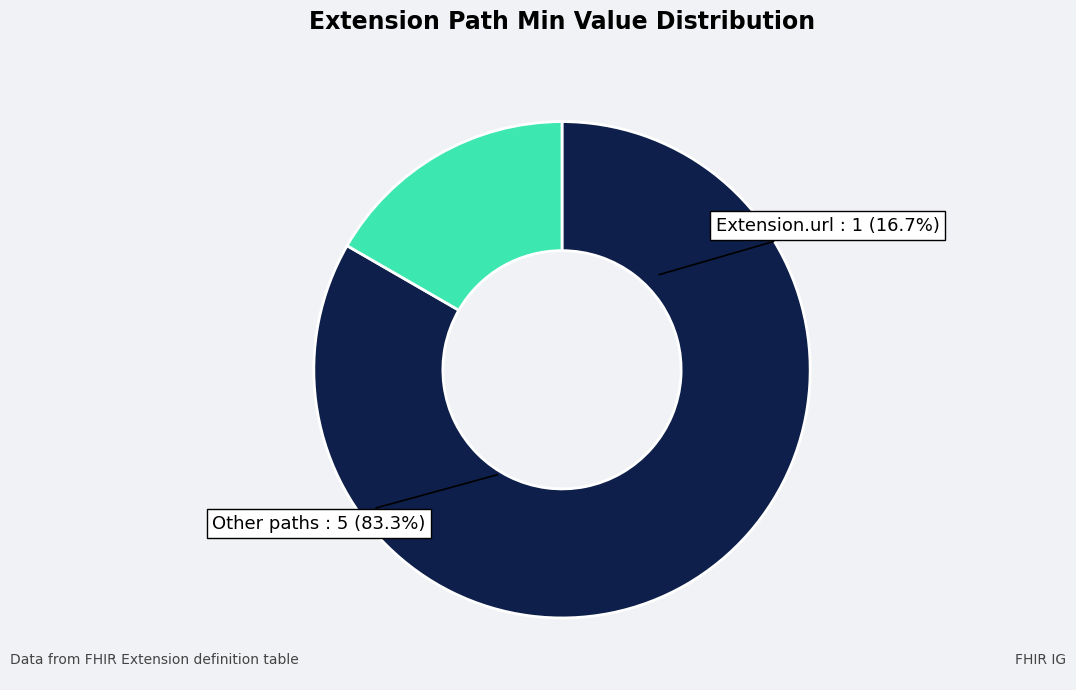

The Extension.value[x] slice represents 0% of the pie. True or false?

True